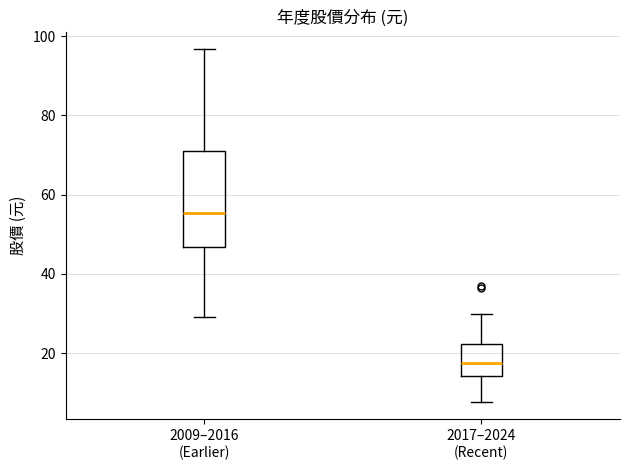

Reading left to right, read every box against the y-axis: the position of its median line, the range the box covers, and the ends of its whiskers. The values are not printed on the chart, so give them approximately, as read against the axis.

2009–2016 (Earlier): median 56, box 46 to 72, whiskers 30 to 96
2017–2024 (Recent): median 18, box 14 to 22, whiskers 8 to 30